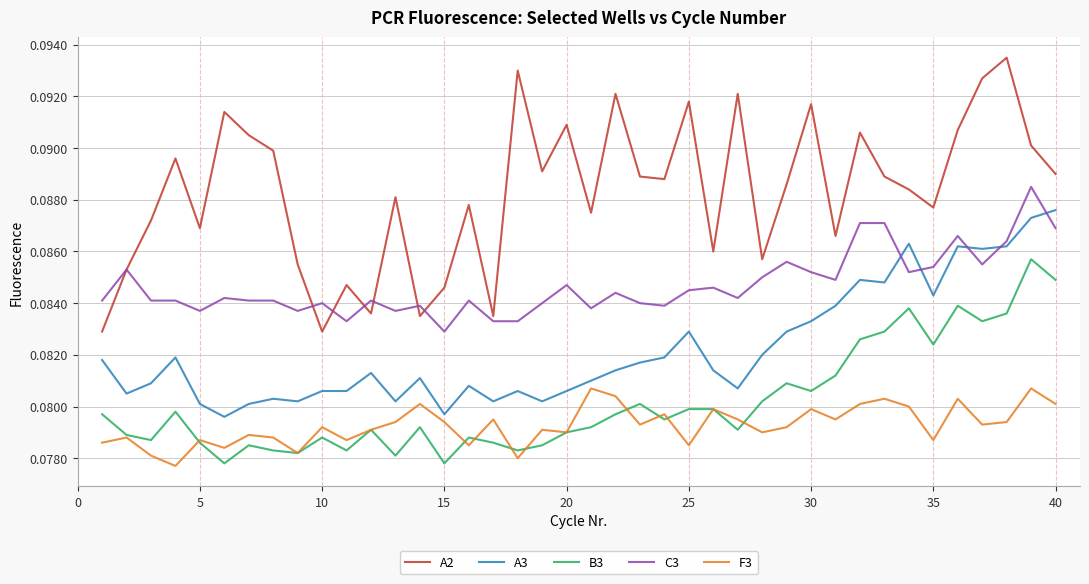

What are all the series names shown in the legend?

A2, A3, B3, C3, F3